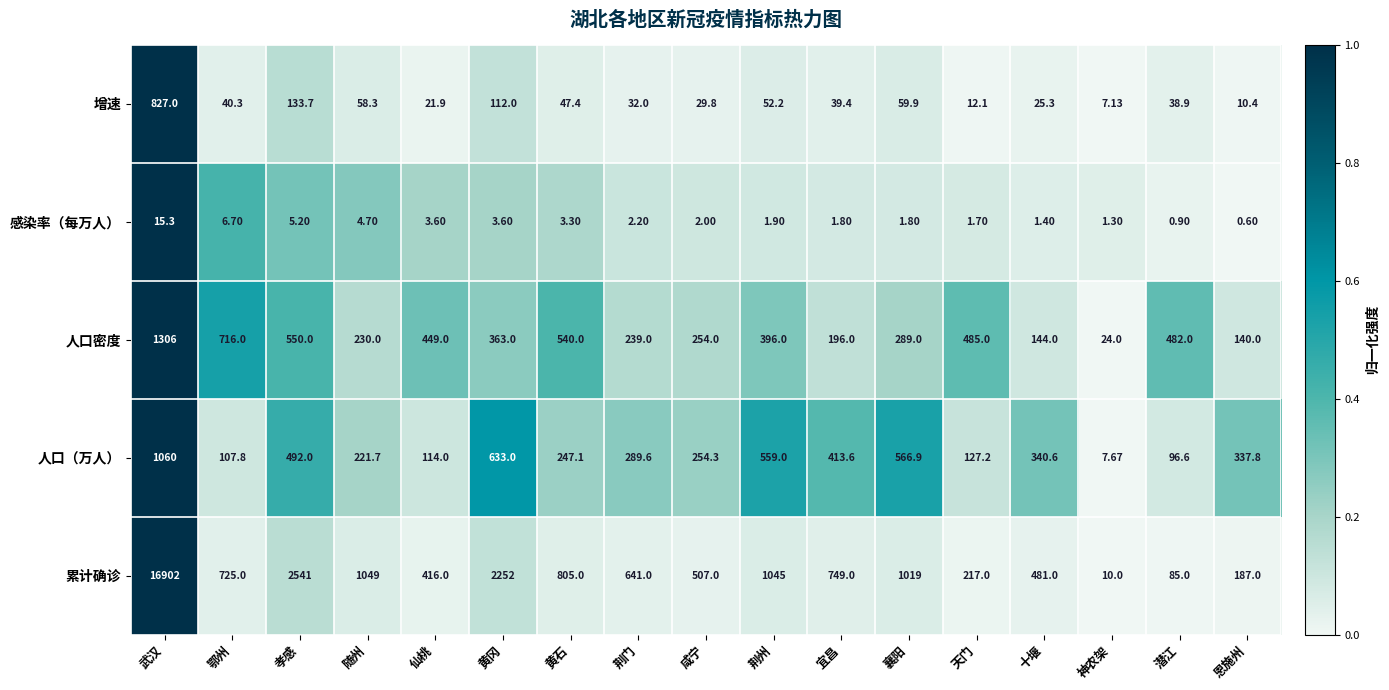

Where does the 人口密度 series first go above 363?

武汉